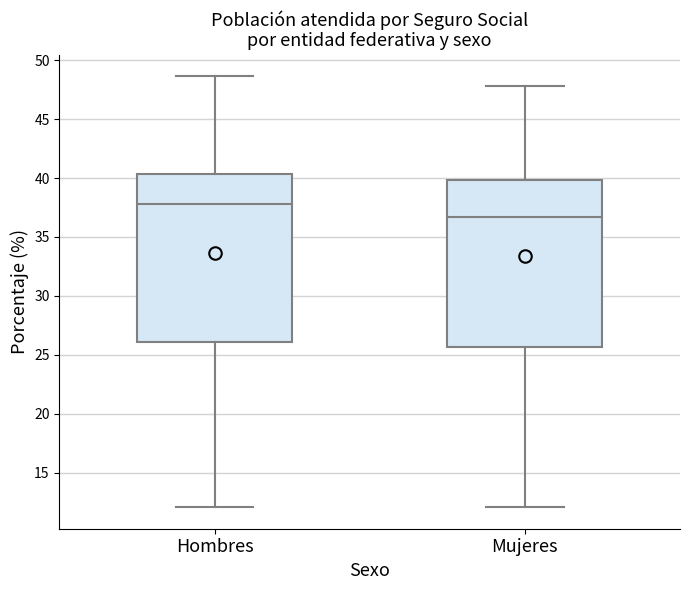

Reading left to right, transcribe this box plot: for each box, give where its median line is, the range the box spans, and where its two whiskers end, as read against the y-axis. The values are not printed on the chart, so give them approximately, as read against the axis.

Hombres: median 38.0, box 26.0 to 40.5, whiskers 12.0 to 48.5
Mujeres: median 36.5, box 25.5 to 40.0, whiskers 12.0 to 48.0